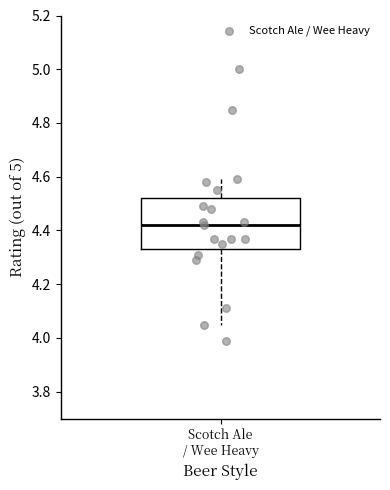

Transcribe this box plot: give where the median line is, the range the box spans, and where the two whiskers end, as read against the y-axis. The values are not printed on the chart, so give them approximately, as read against the axis.

median 4.42, box 4.34 to 4.52, whiskers 4.06 to 4.60